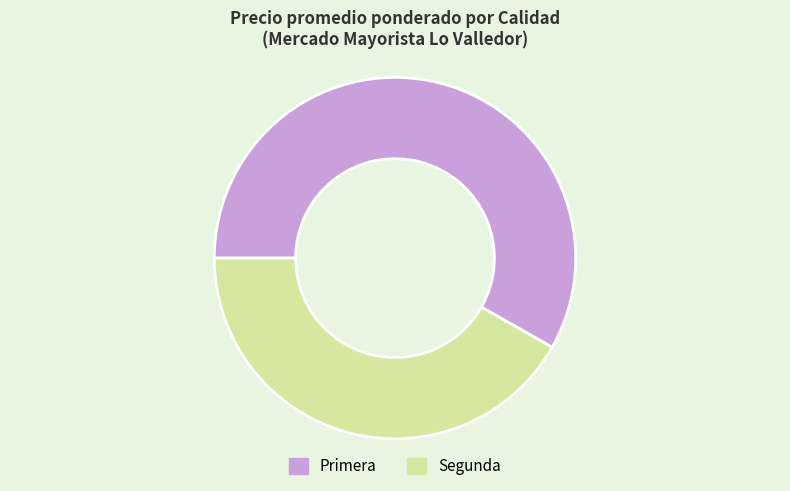

Is the sum of Primera and Segunda greater than half?

Yes